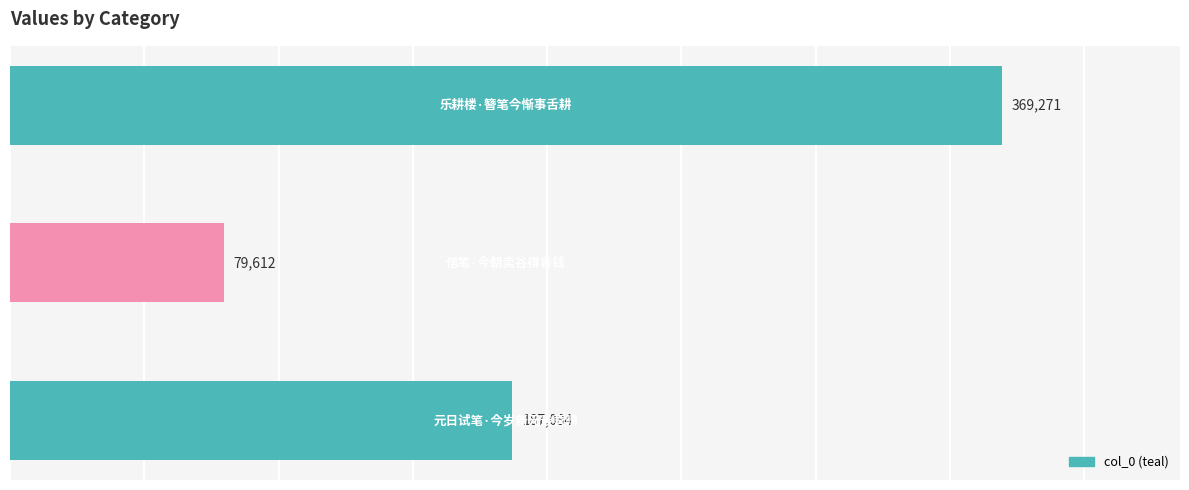

What is the difference between the second highest and minimum values?

107472